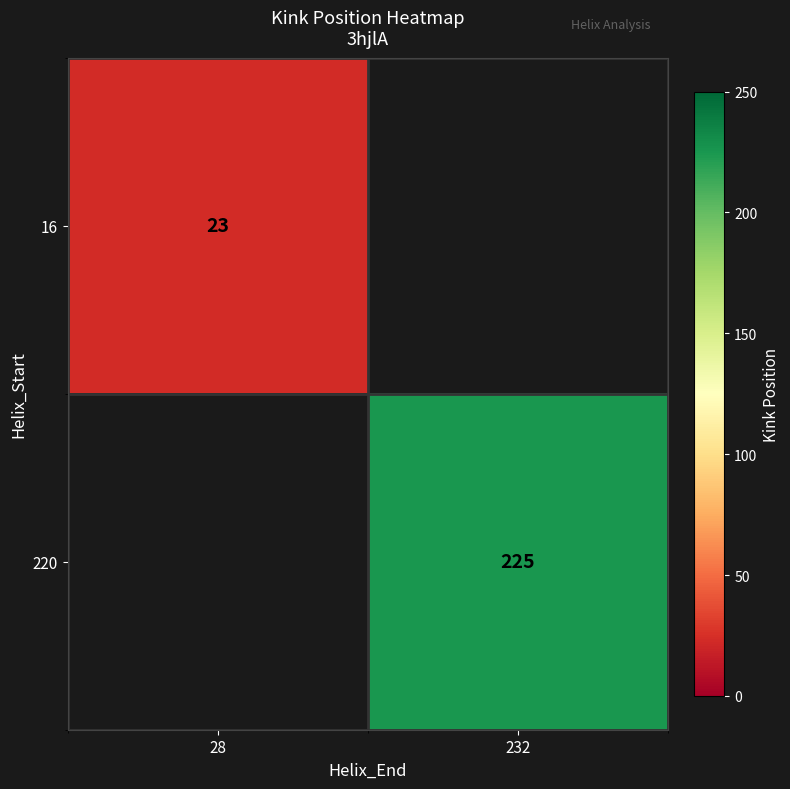

The 16 series shows 23 at 28. True or false?

True